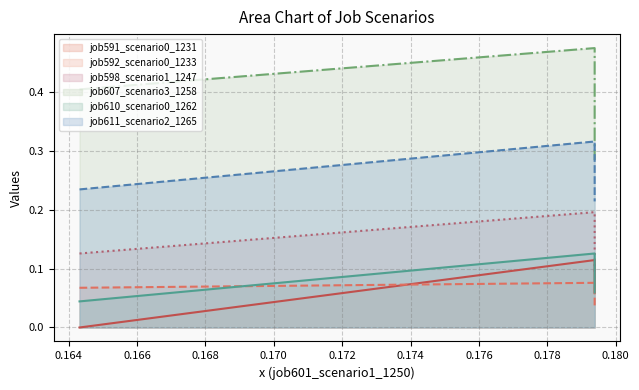

The value of job598_scenario1_1247 (line) at 0.166 is 0.1. True or false?

True